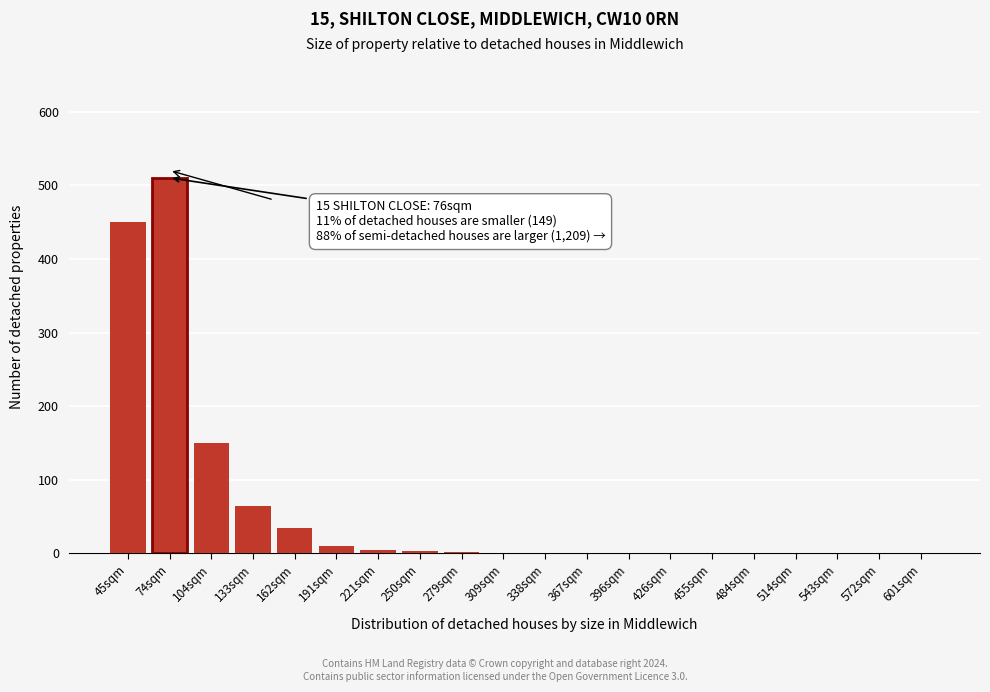

Which category has the highest value across all series?

74sqm